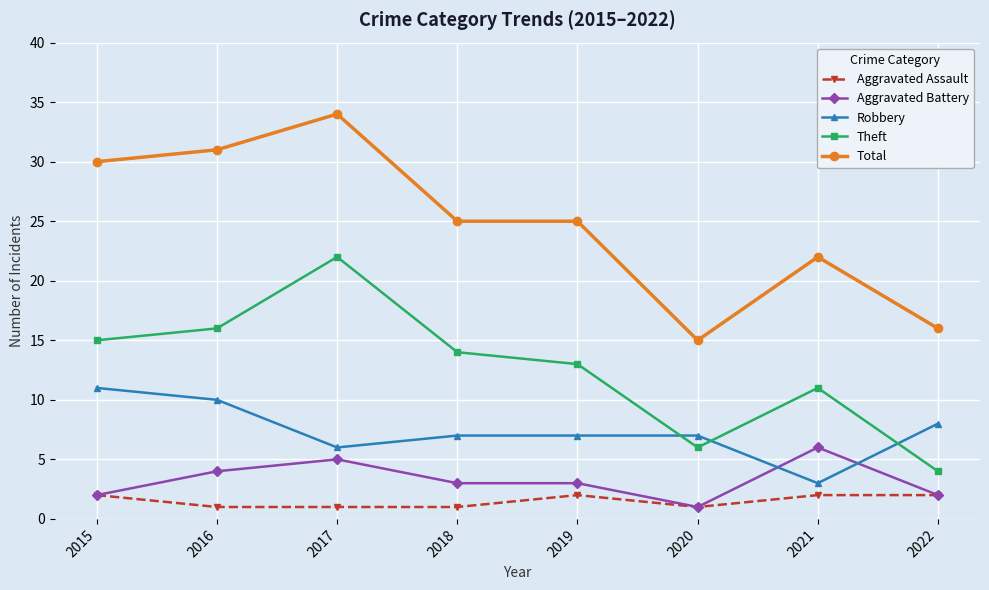

How many interior local valleys does the Theft series have?

1